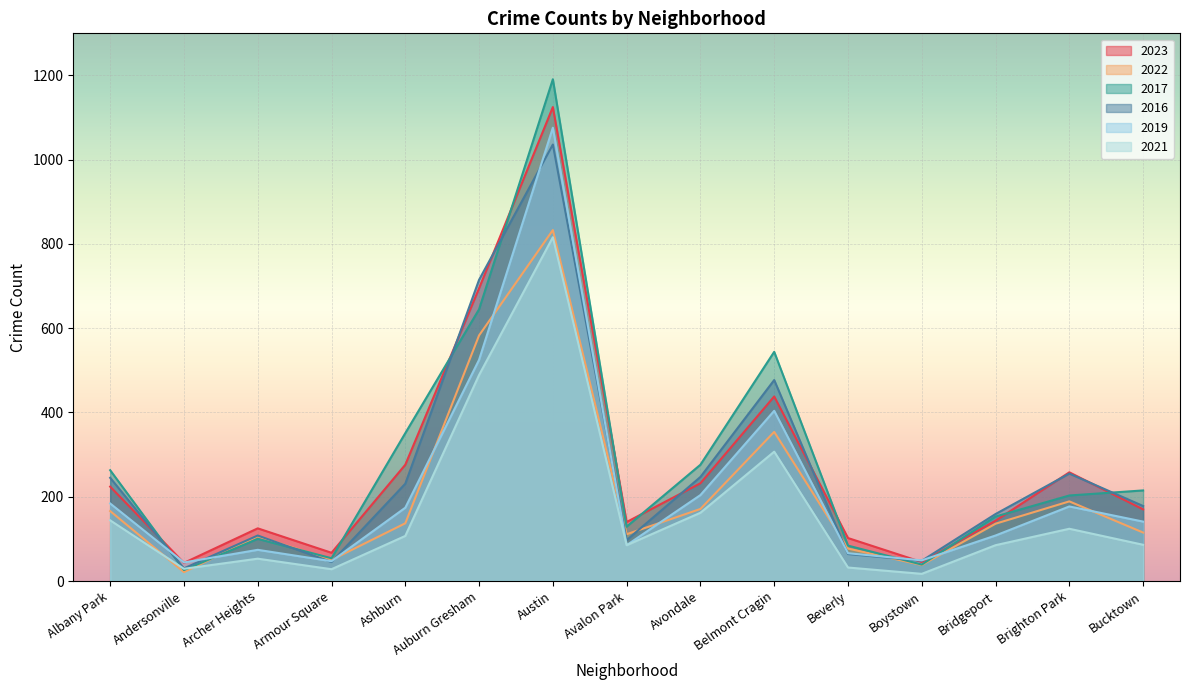

What is the label of the 3rd point from the right?

Bridgeport